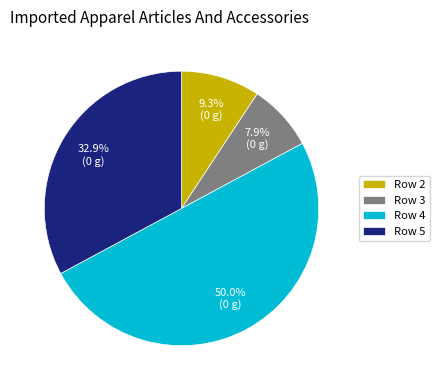

Which category has the biggest portion of the pie?

Row 4